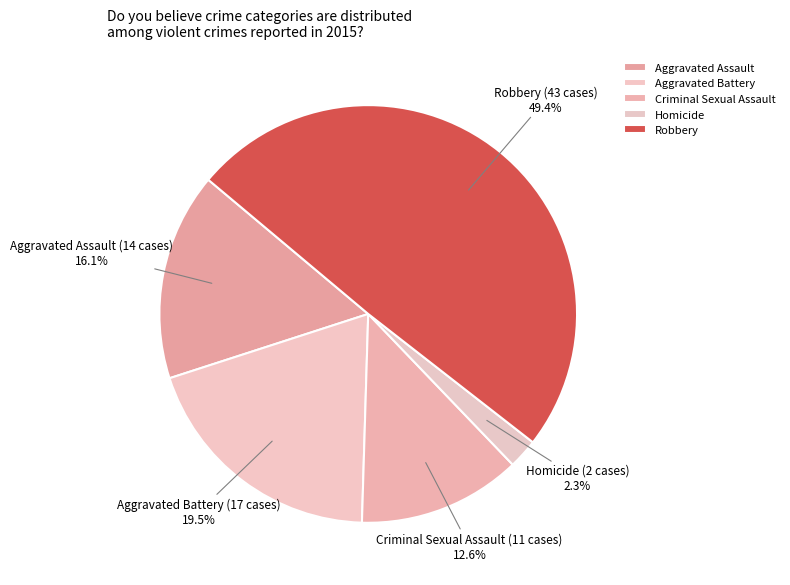

Is Homicide the majority of the pie?

No